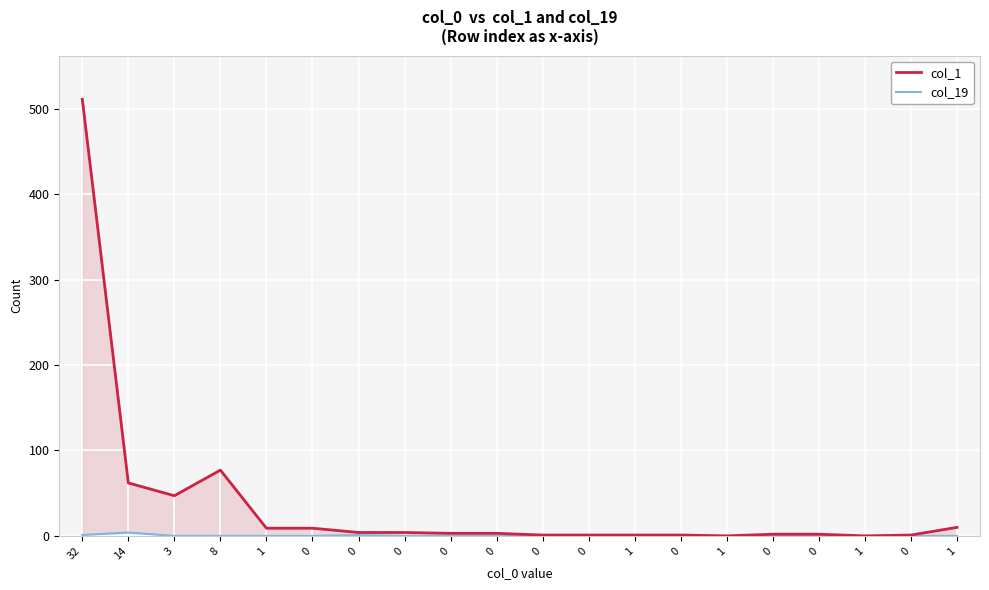

What are all the series names shown in the legend?

col_1, col_19